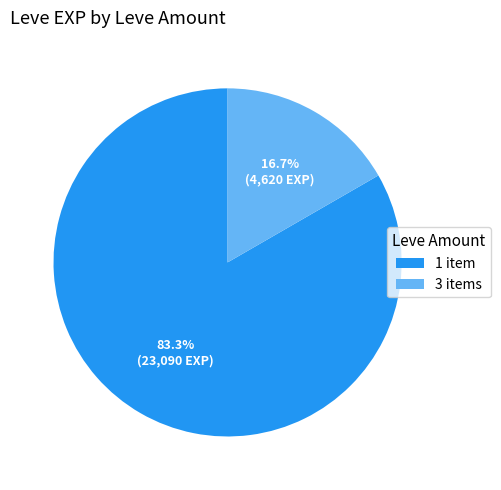

How much of the chart is everything except 1 item?

16.7%